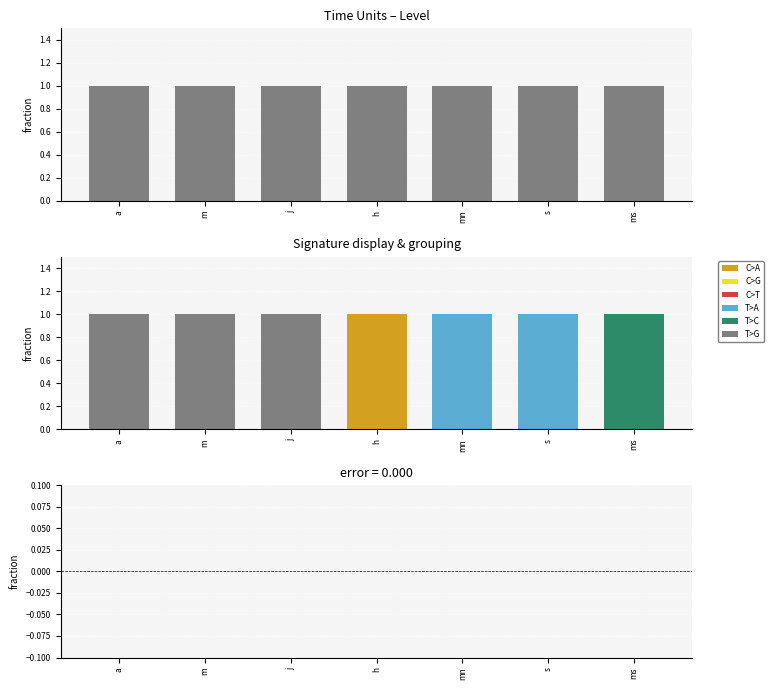

Does the chart contain any negative values?

No